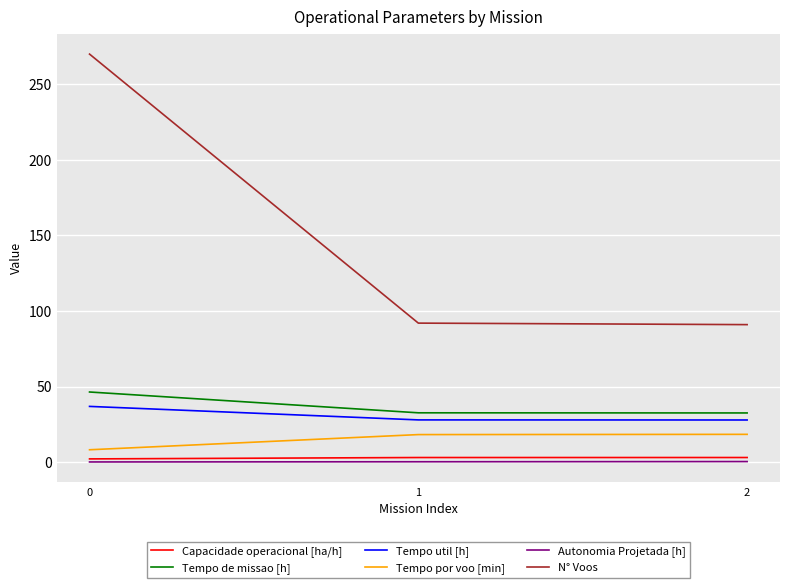

Which series has the largest total across all categories?

N° Voos